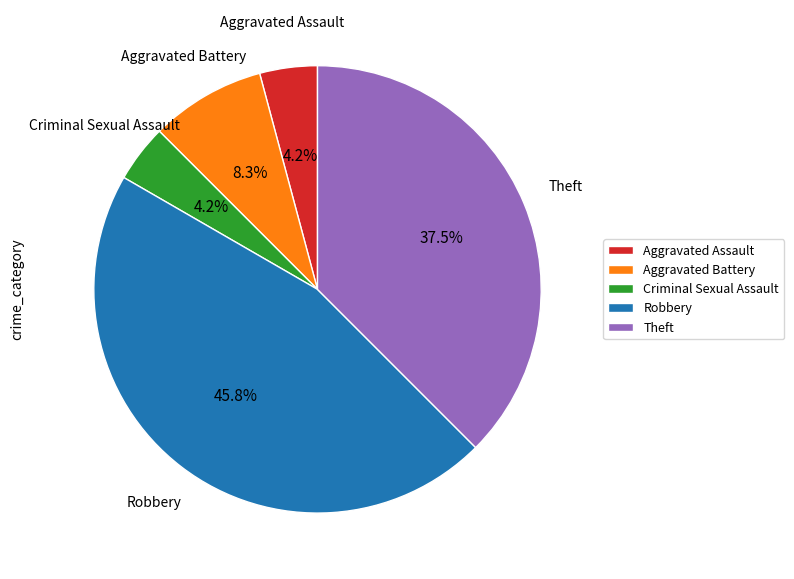

The Aggravated Battery slice represents 1% of the pie. True or false?

False